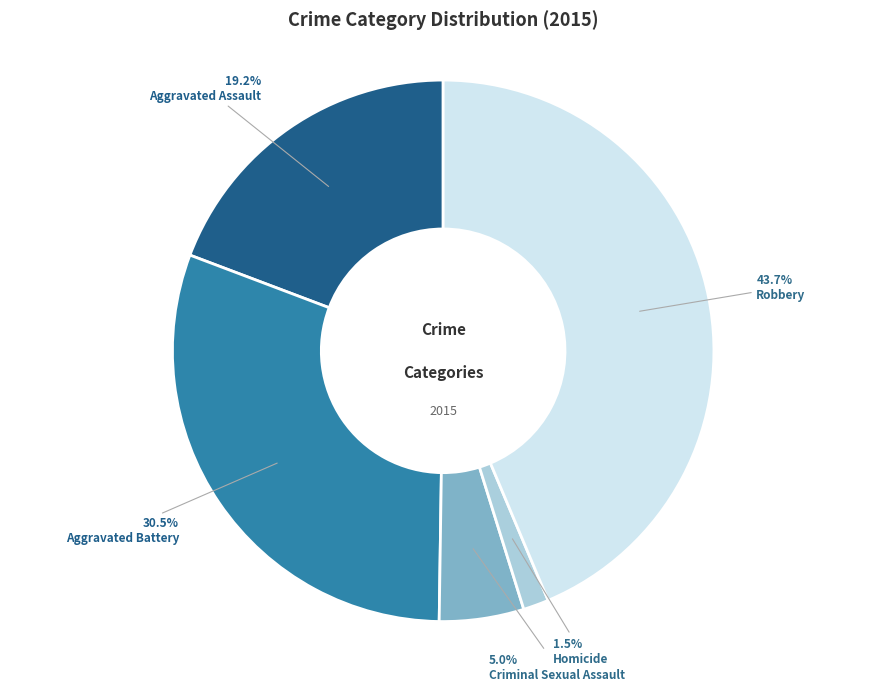

Between Criminal Sexual Assault and Aggravated Battery, which is larger?

Aggravated Battery